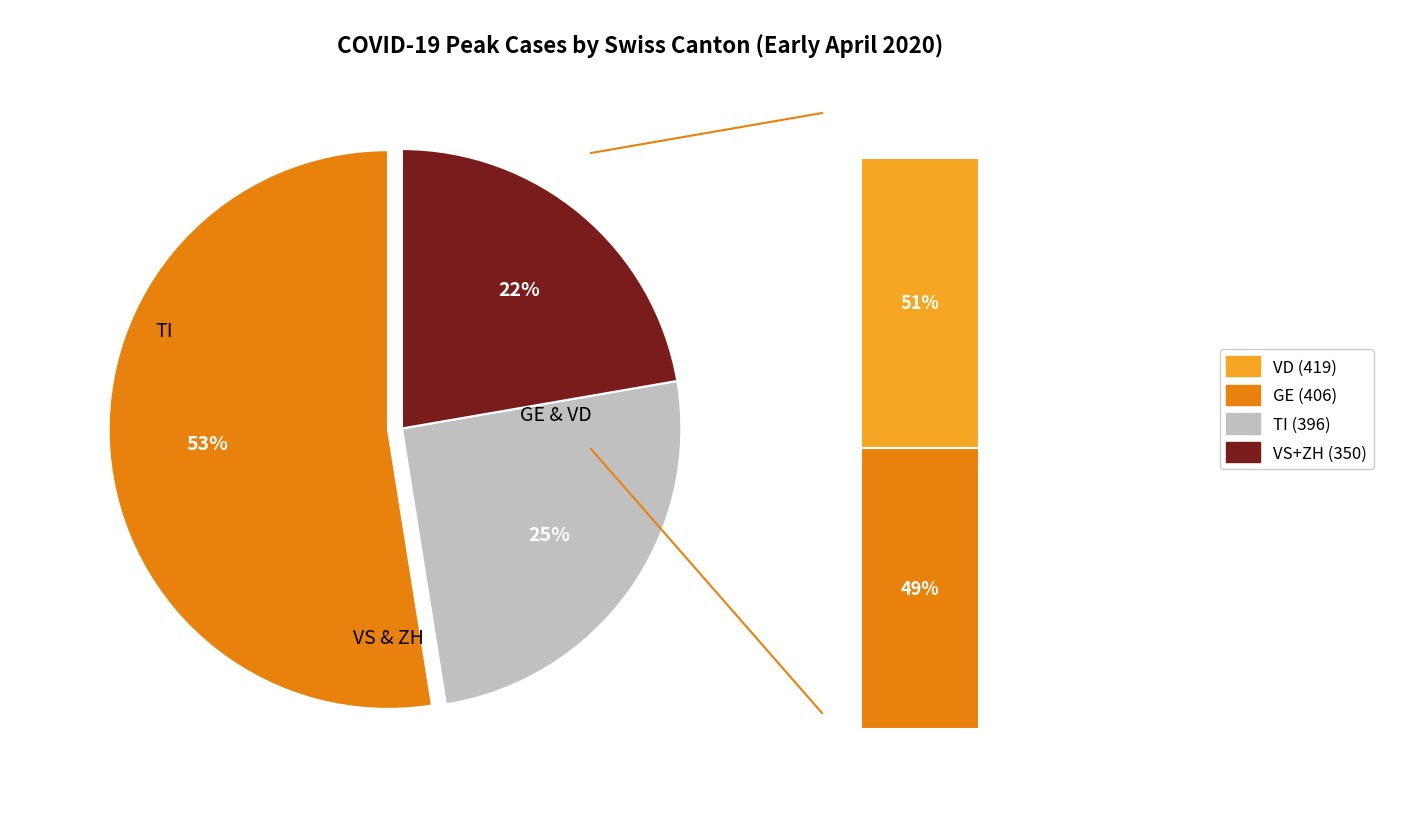

To the nearest percent, what portion does GE represent?

26%